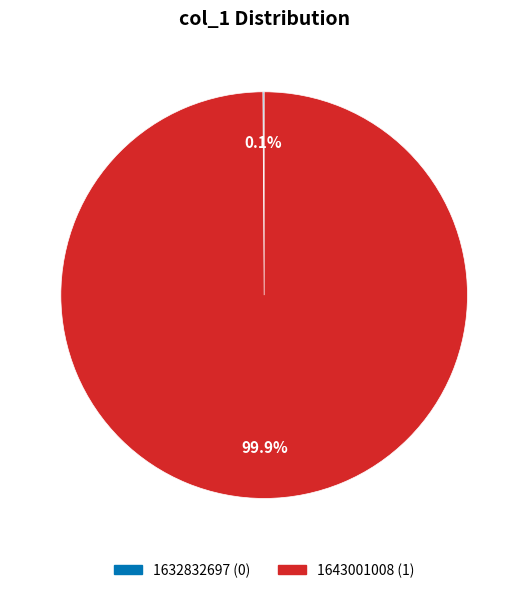

What is the largest slice in the pie chart?

1643001008